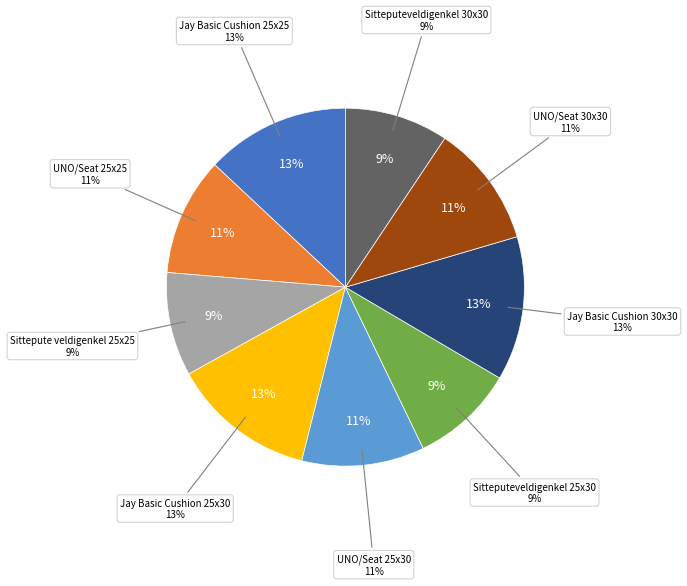

Is the sum of Jay Basic Cushion 25x25 and Sitteputeveldigenkel 25x30 greater than half?

No